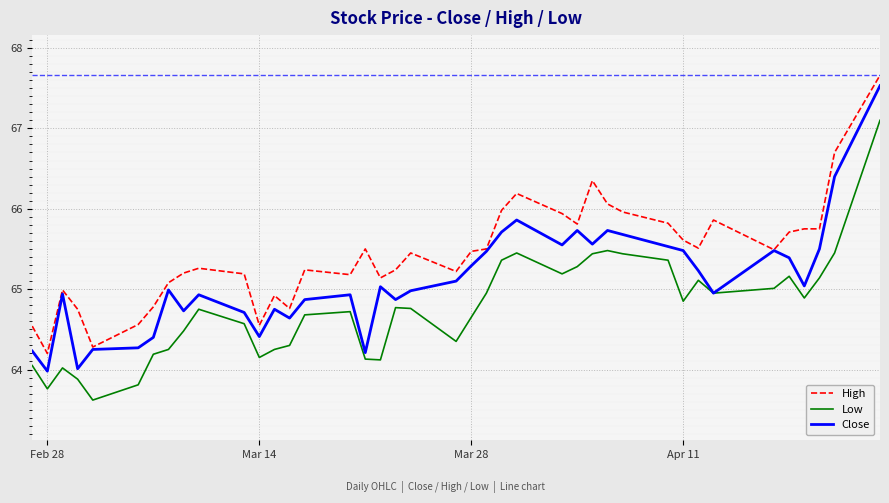

What is the greatest value displayed?

67.7